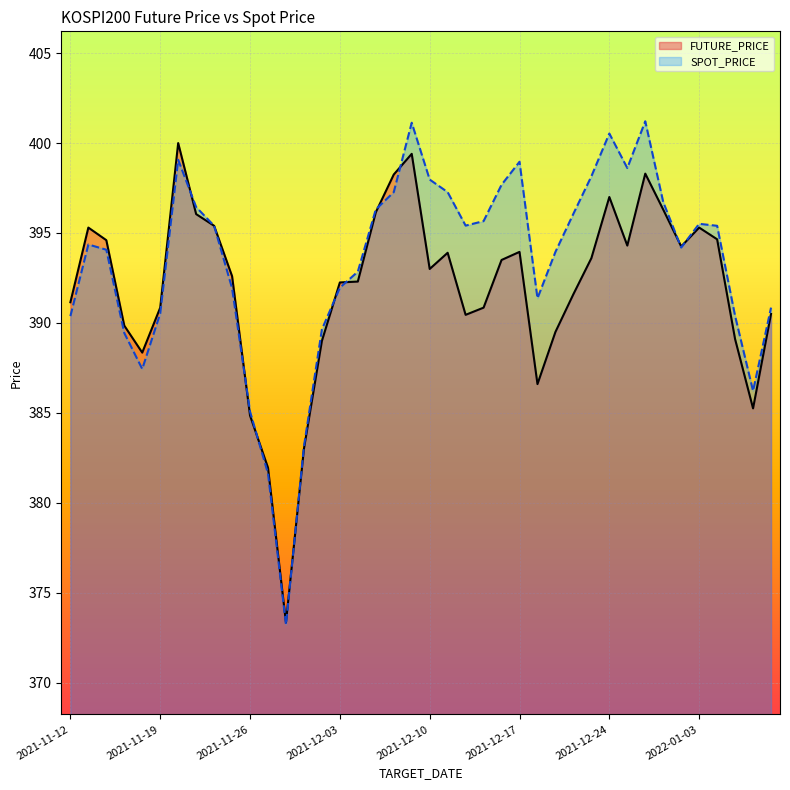

How many interior local valleys does the FUTURE_PRICE series have?

8